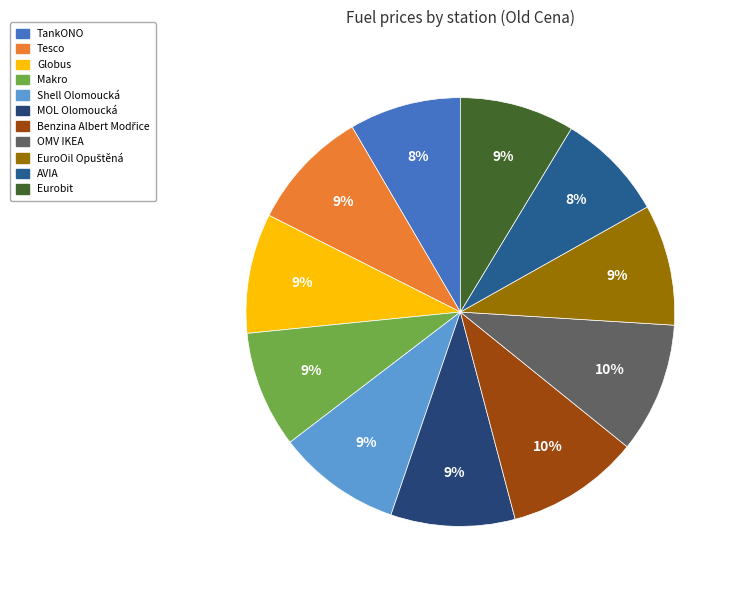

To the nearest percent, what percentage of the pie is EuroOil Opuštěná?

9%